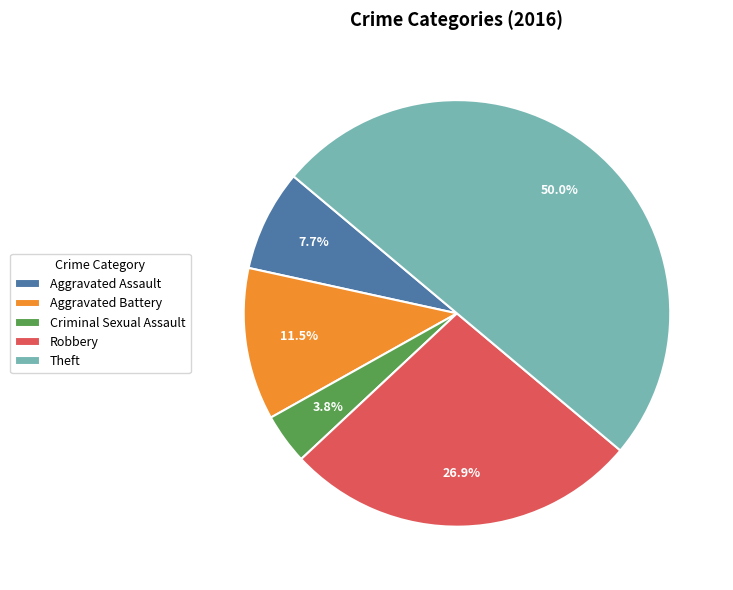

To the nearest percent, what portion does Theft represent?

50%